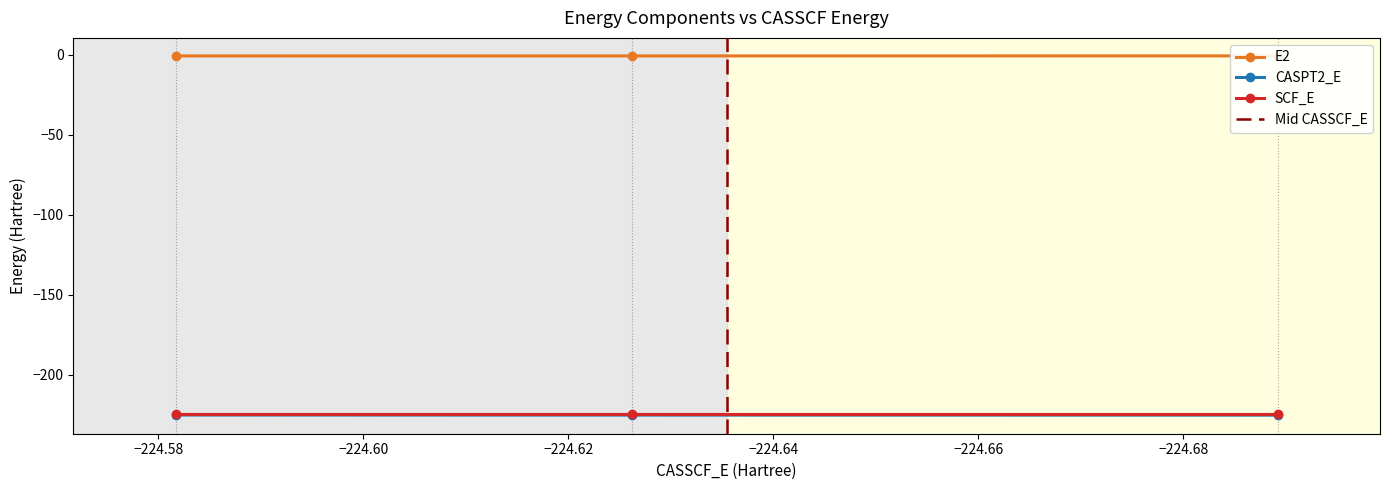

What is the value of the CASPT2_E point at the 1st from the left?

-225.3